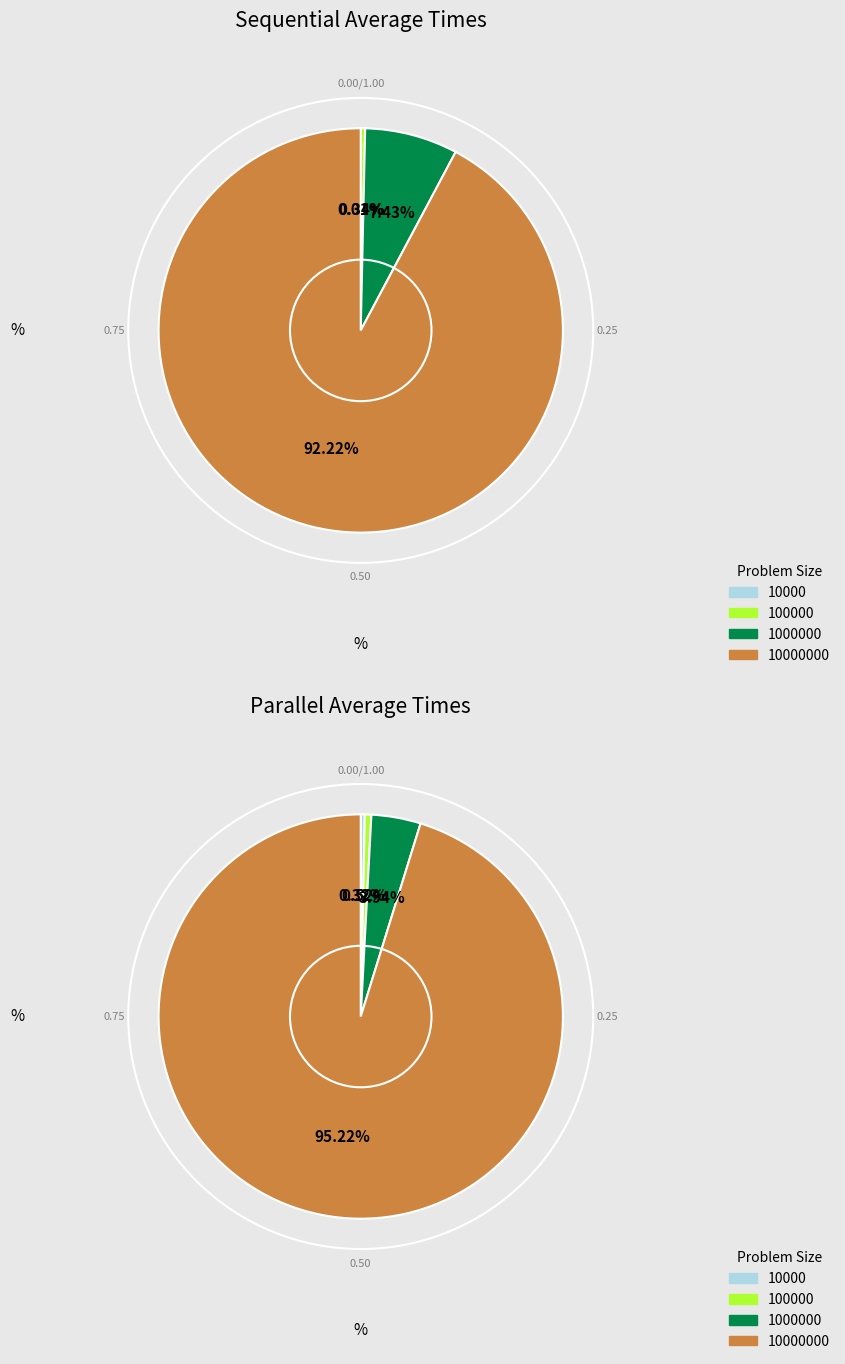

What percentage is the 10000000 slice, to the nearest percent?

95%